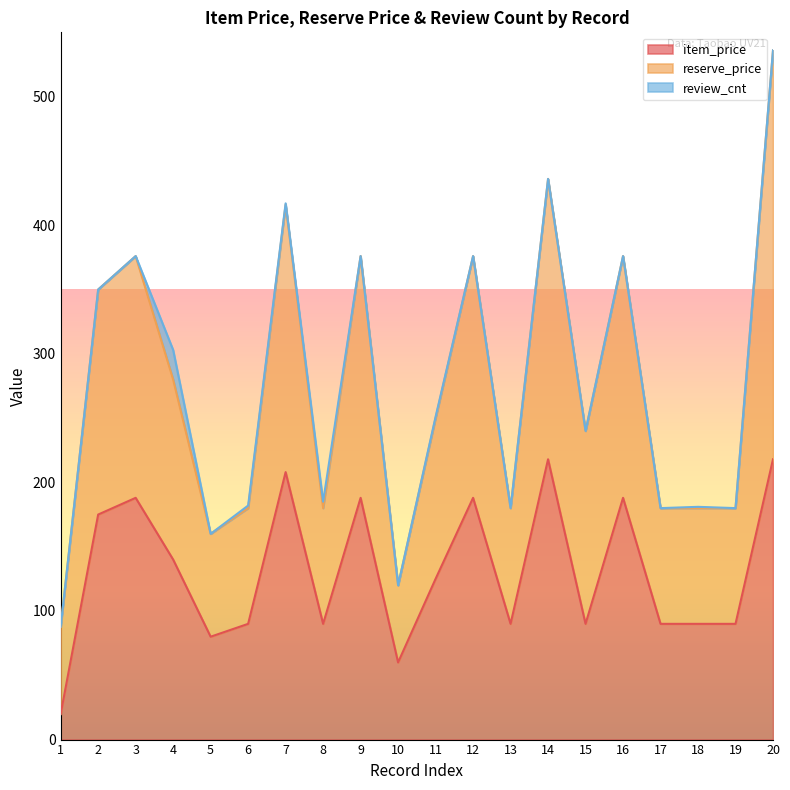

Which series changed the most between 1 and 2?

reserve_price